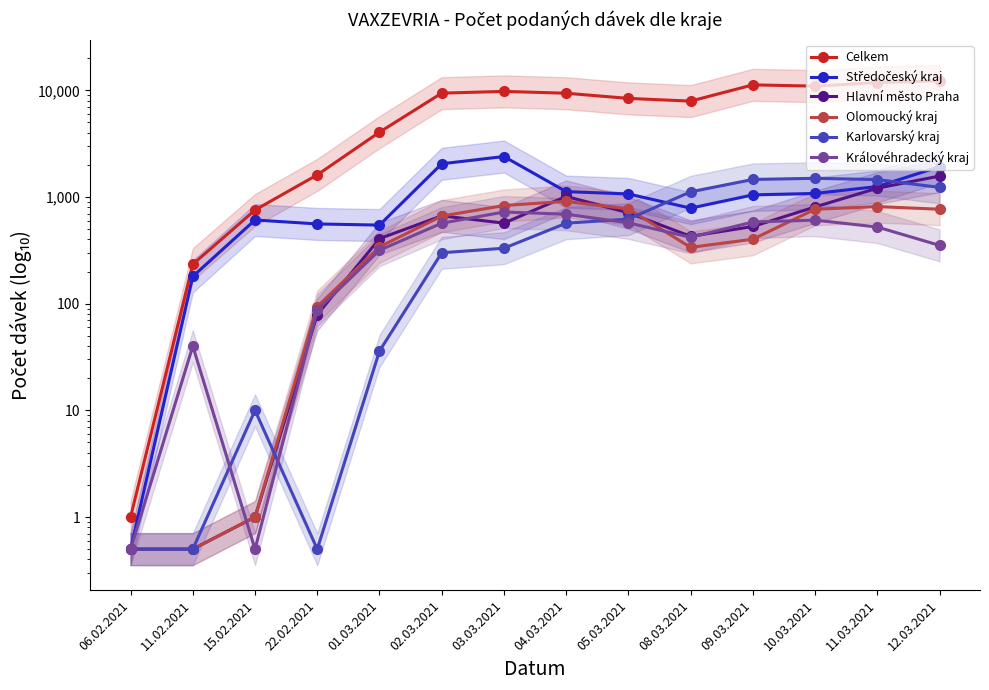

Where does the Královéhradecký kraj series first go above 523?

02.03.2021